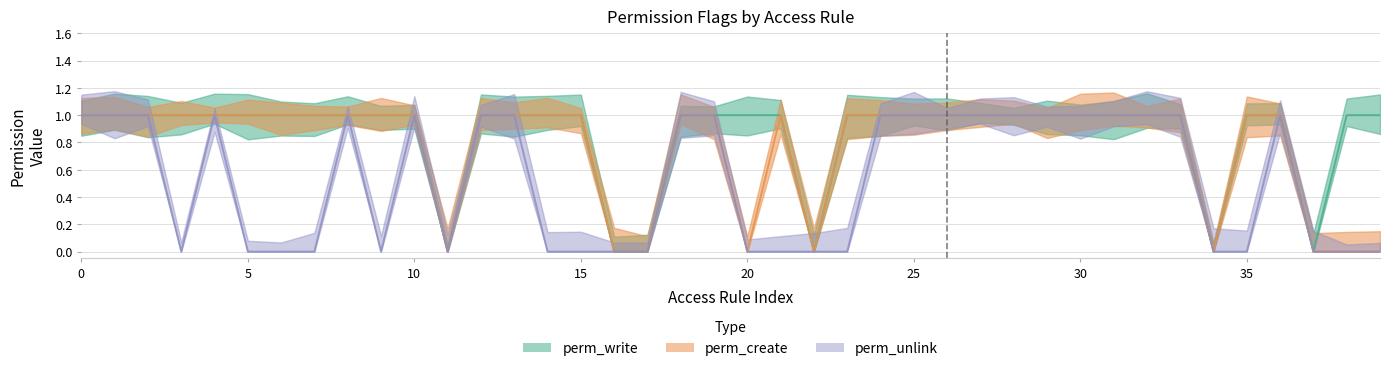

What is the difference between the second highest and second lowest values in the perm_create series?

1